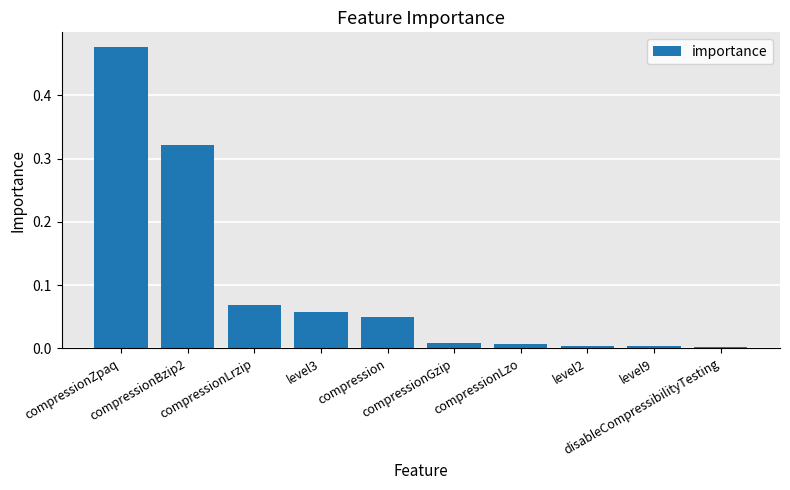

What is the sum of all values?

1.0